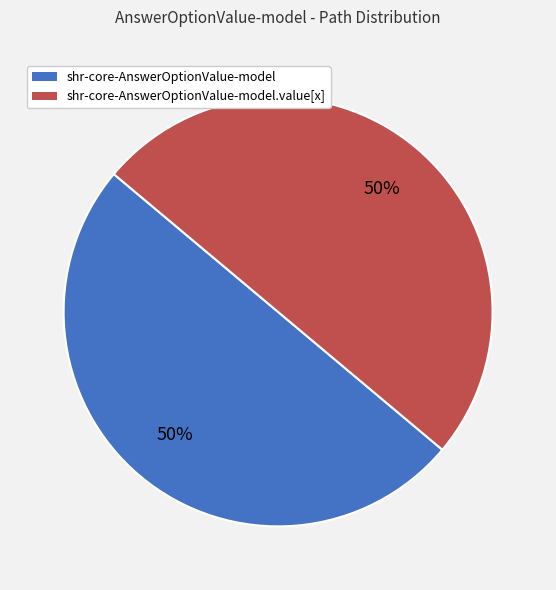

How many slices are in this pie chart?

2